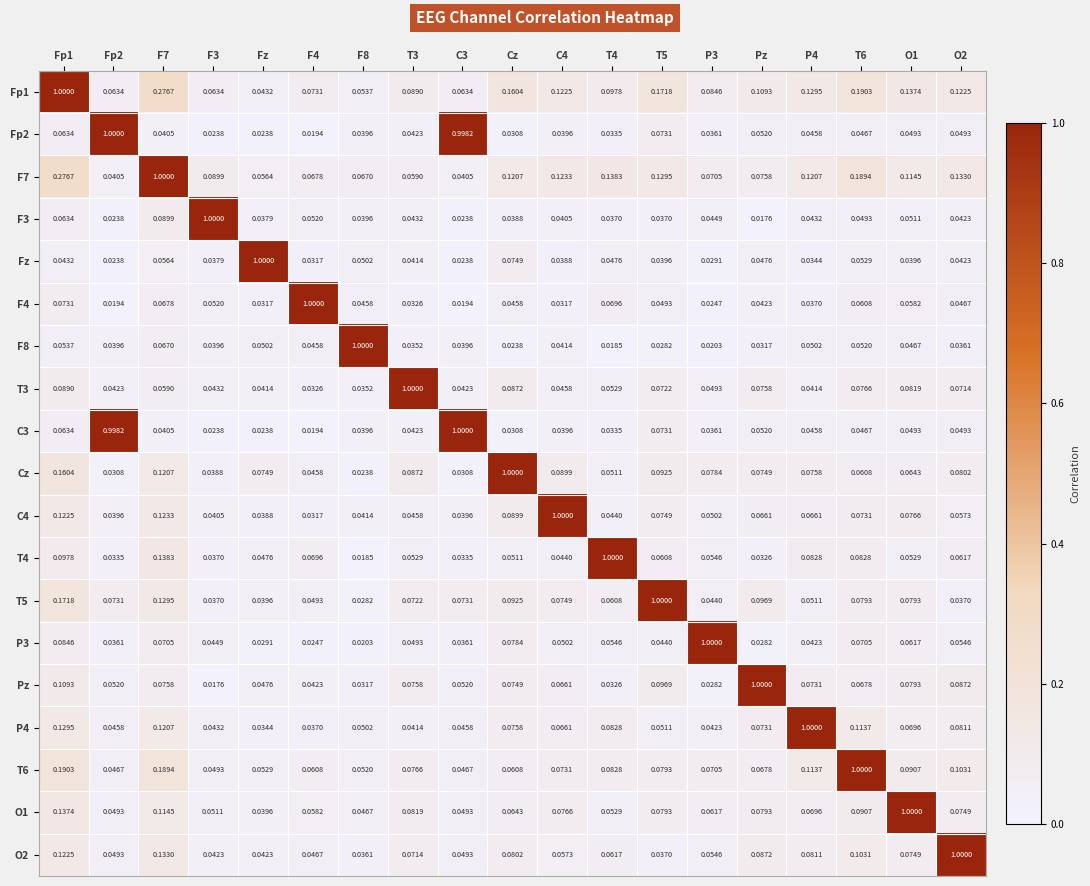

At which label is F3 closest to 0?

Pz